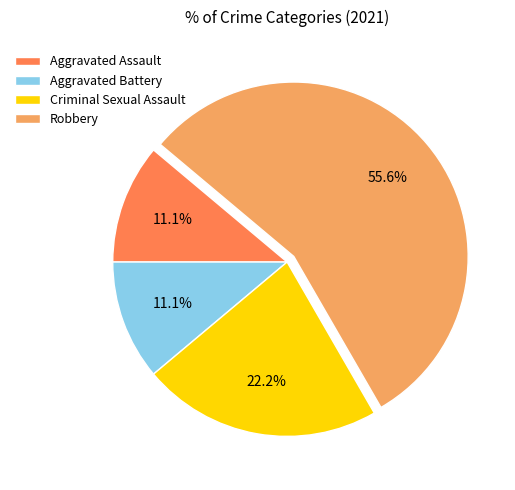

What percentage is NOT represented by Aggravated Assault?

88.9%